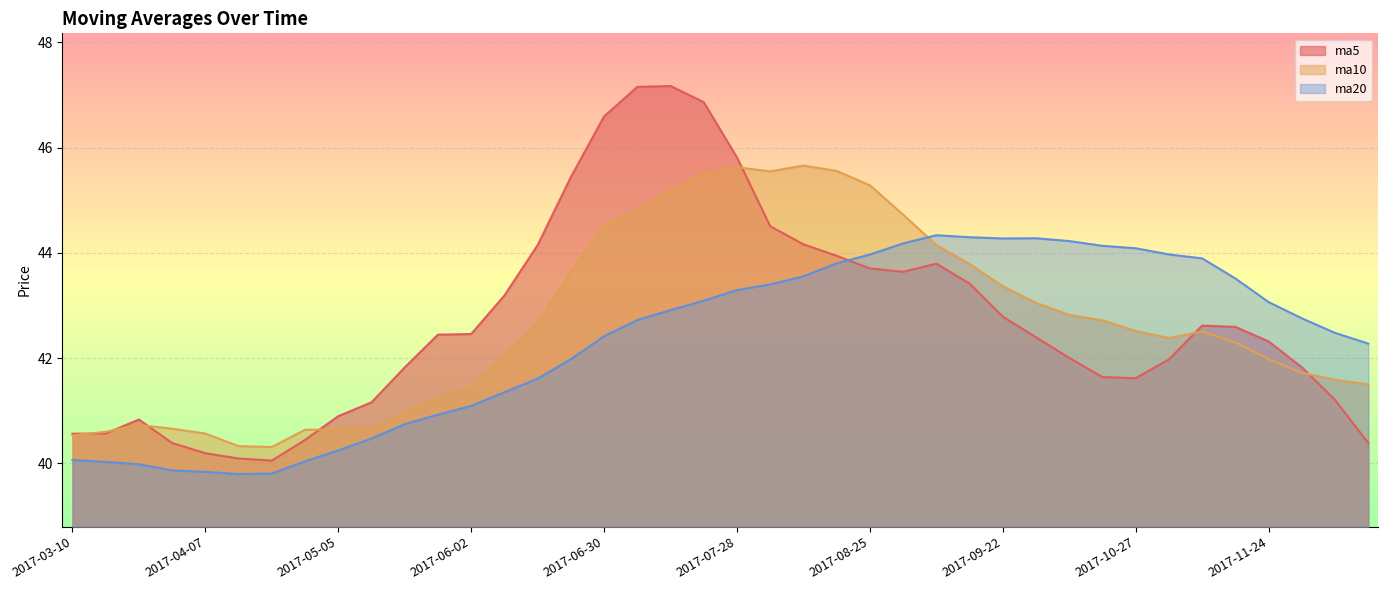

Which series has the widest spread of values?

ma5